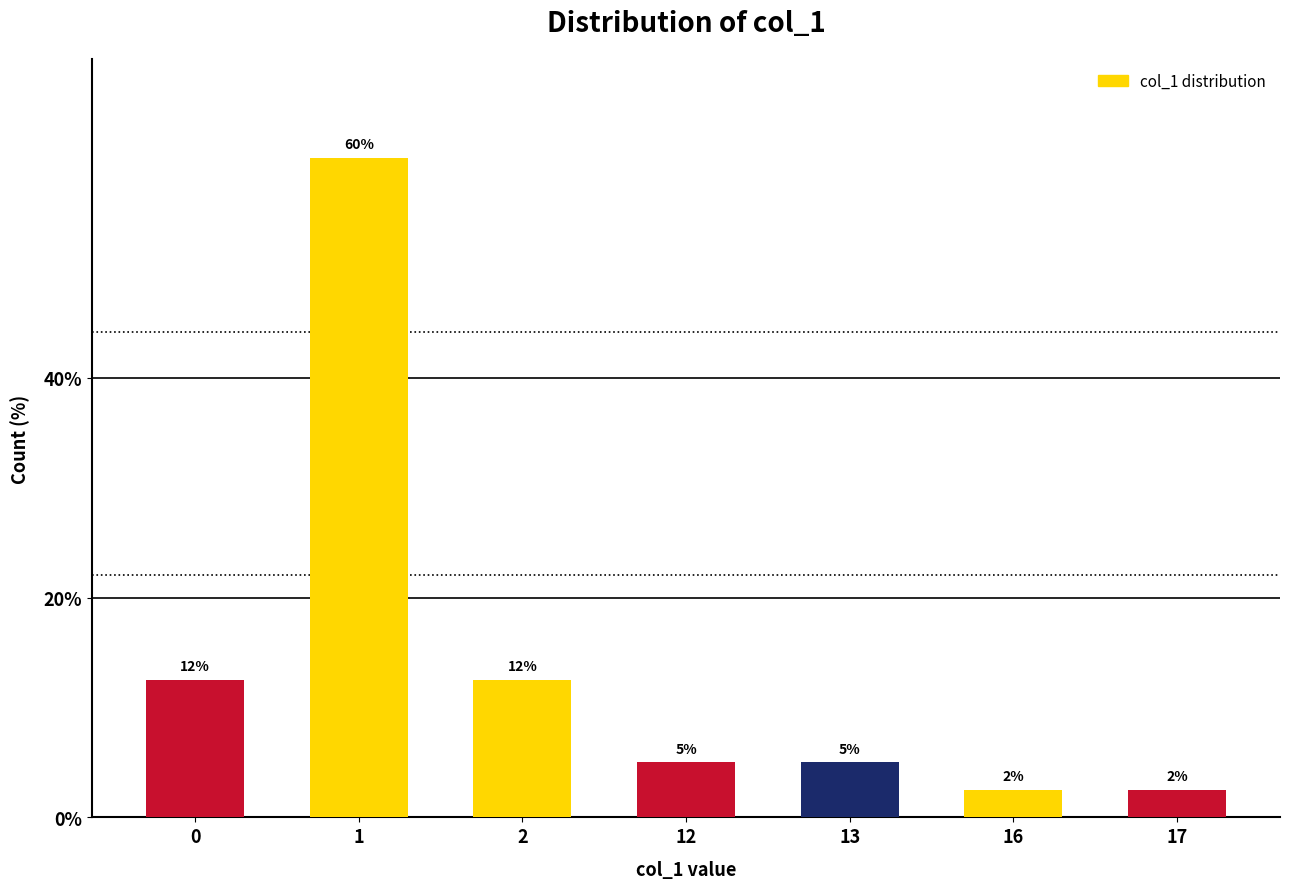

How many bars are there in total?

7